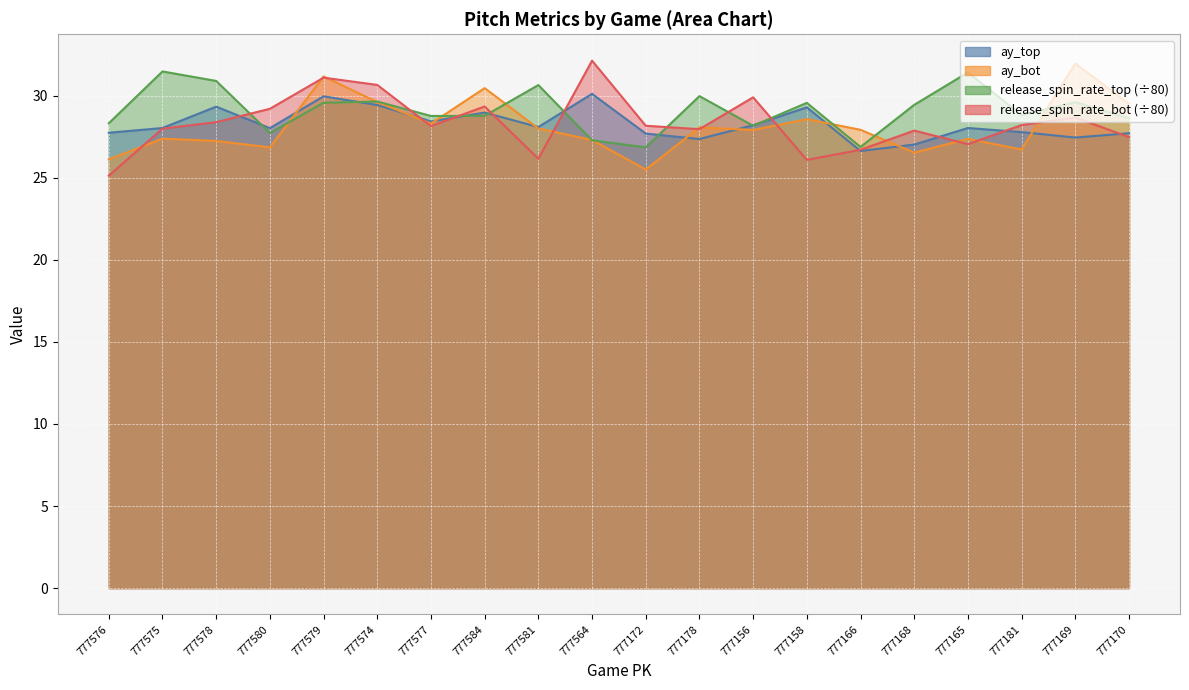

Which has a higher value, 777168 or 777584?

777584